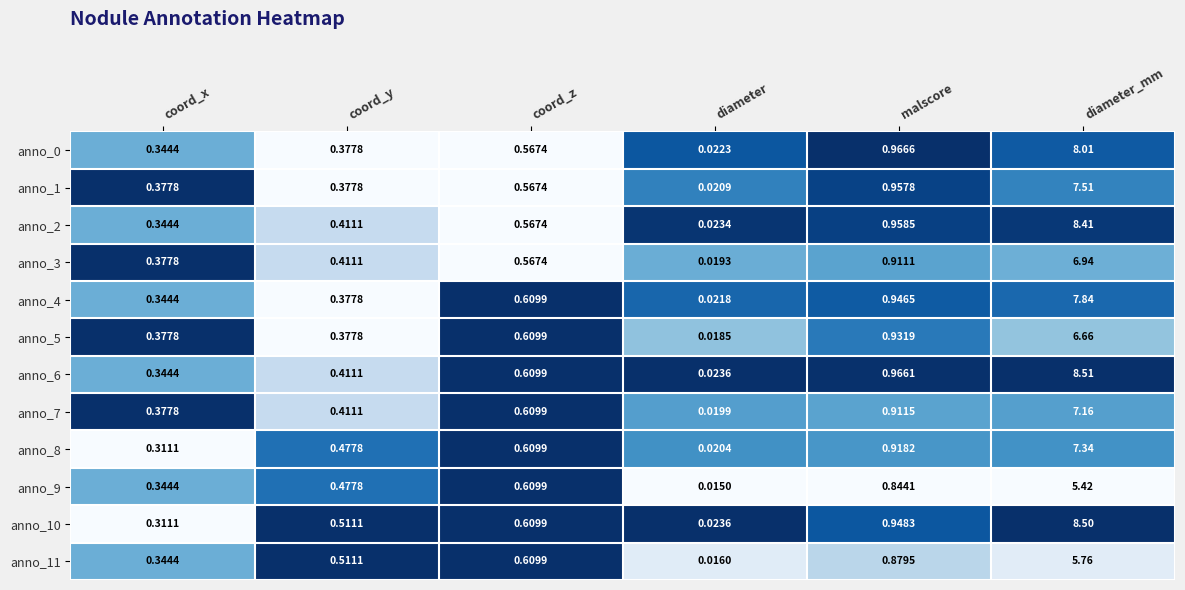

Is the value of anno_1 at diameter greater than the value of anno_4 at malscore?

No